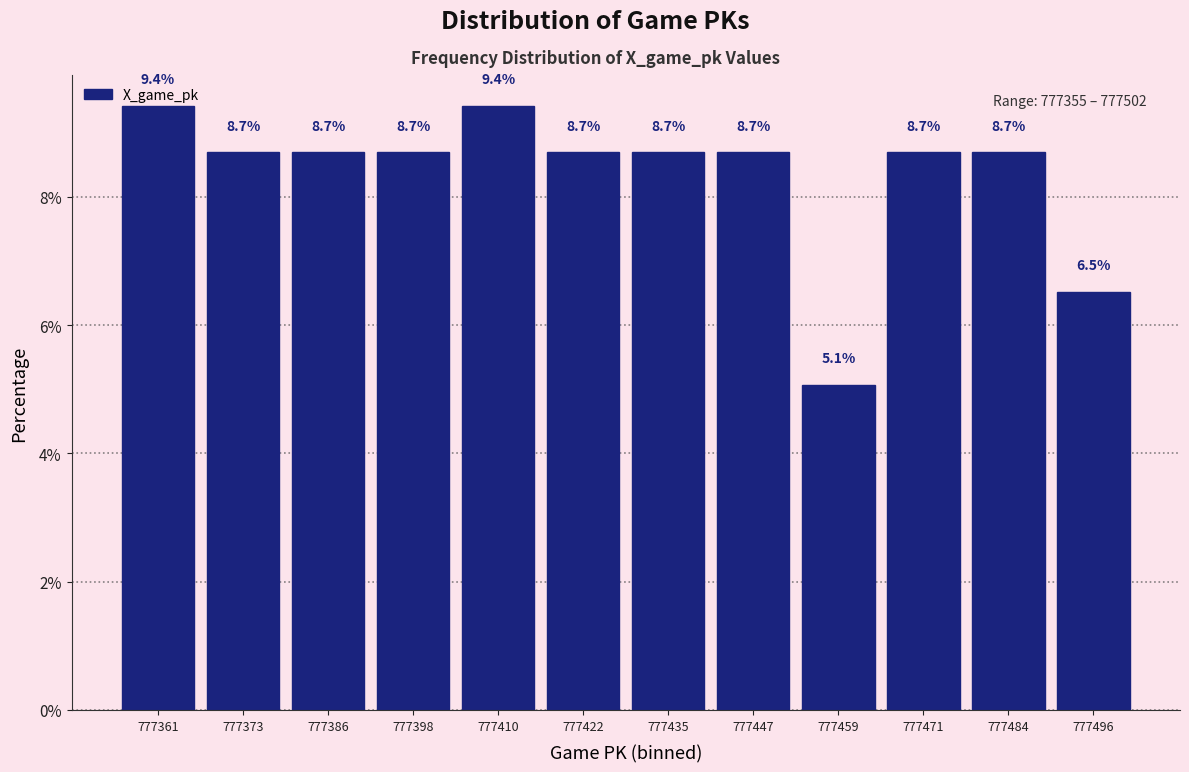

What is the height of the bar covering 777454 to 777466 on the x-axis? The bar edges are not printed on the chart, so give them approximately, as read against the axis.

5.1